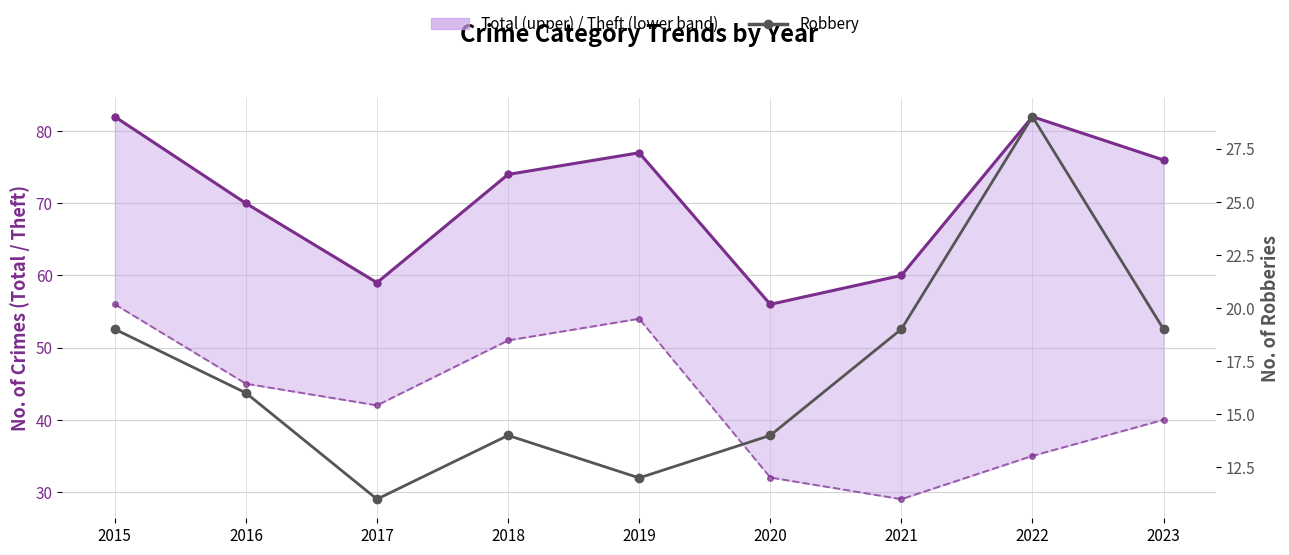

Which series has the largest range (max minus min)?

Theft (lower bound)